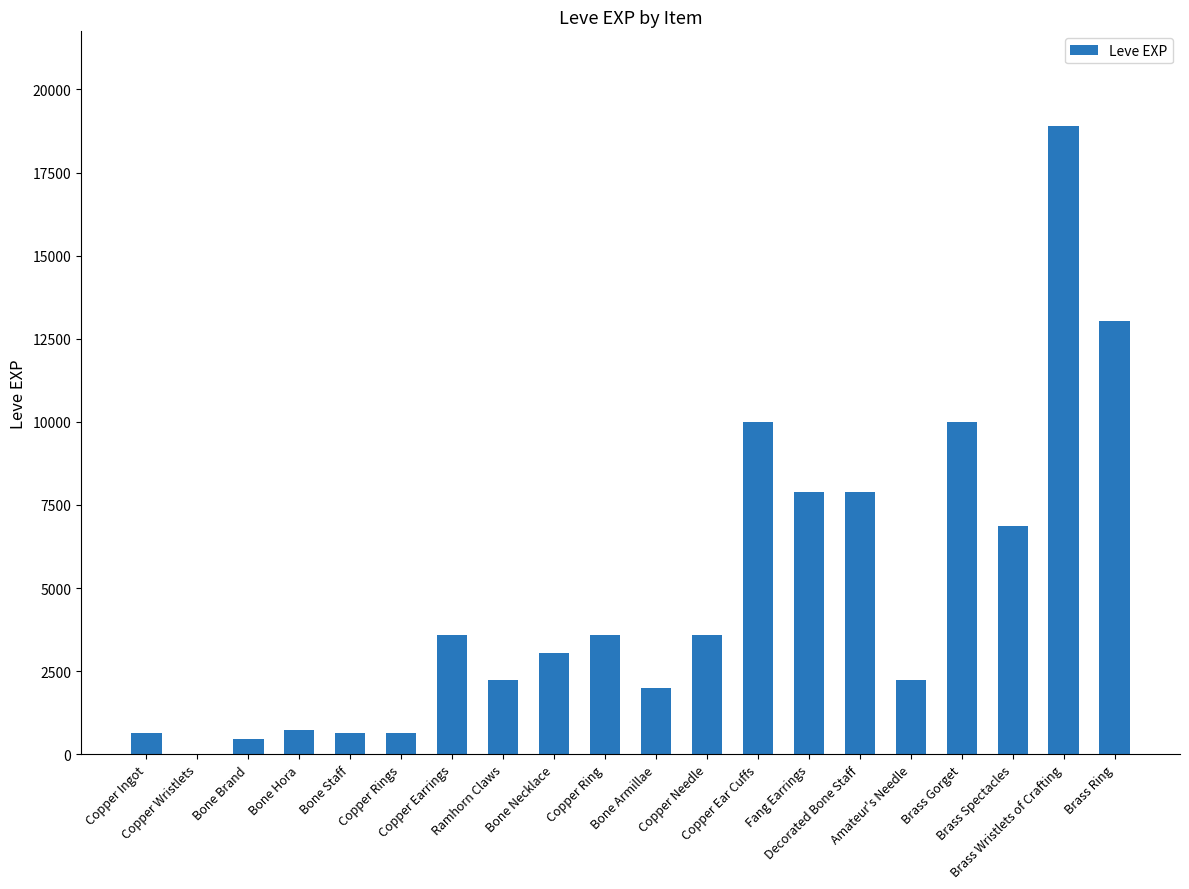

What is the ratio of the value at Brass Ring to the value at Bone Staff?

20.7